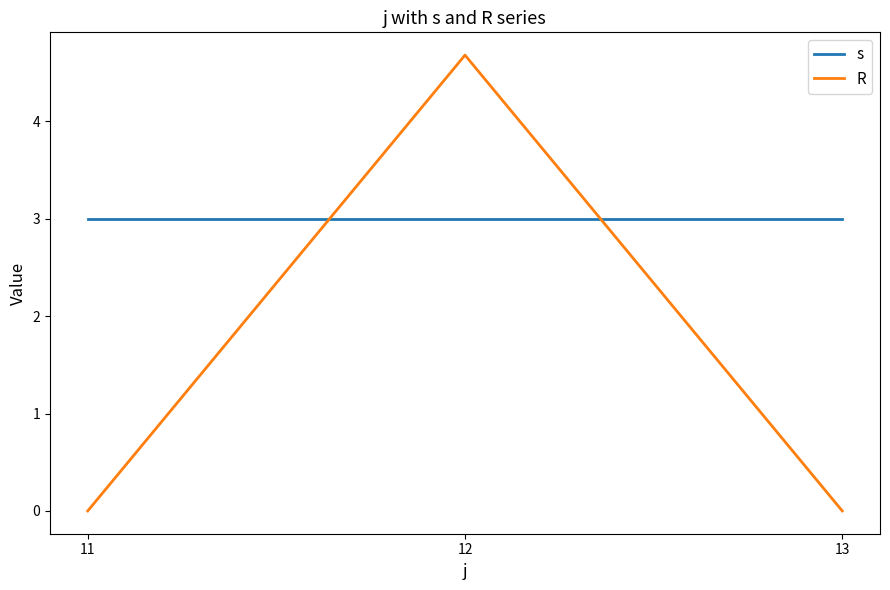

Which series has the widest spread of values?

R